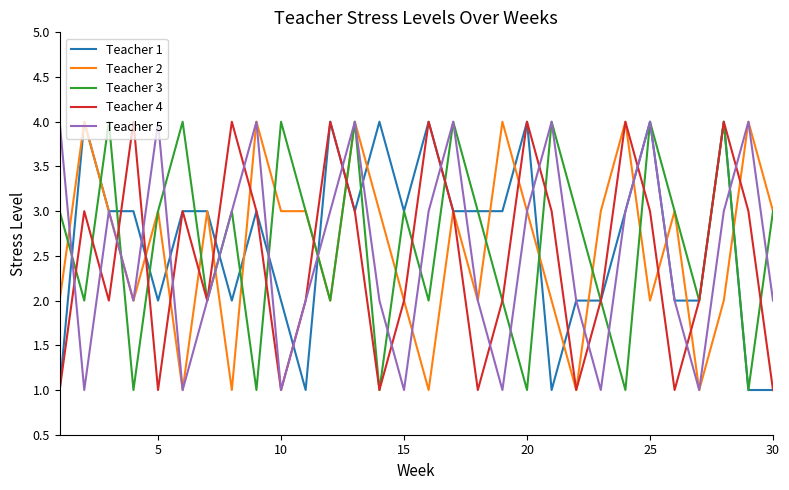

What is the maximum value shown in the chart?

4